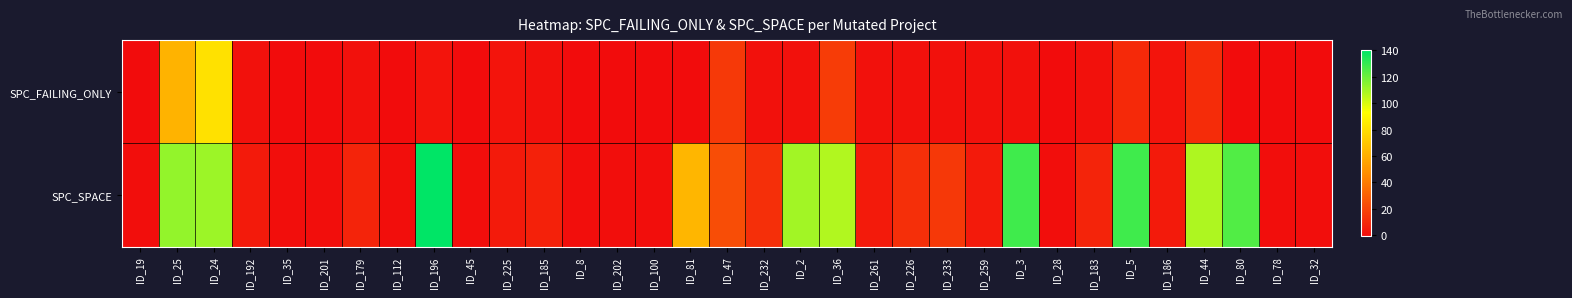

Reading left to right, transcribe all the data shown in this chart.

SPC_FAILING_ONLY: ID_19=-1	ID_25=62	ID_24=81	ID_192=1	ID_35=-1	ID_201=-1	ID_179=1	ID_112=-1	ID_196=2	ID_45=-1	ID_225=2	ID_185=1	ID_8=-1	ID_202=-1	ID_100=-1	ID_81=-1	ID_47=16	ID_232=1	ID_2=1	ID_36=17	ID_261=1	ID_226=1	ID_233=1	ID_259=1	ID_3=1	ID_28=-1	ID_183=1	ID_5=10	ID_186=2	ID_44=11	ID_80=-1	ID_78=-1	ID_32=-1
SPC_SPACE: ID_19=0	ID_25=113	ID_24=111	ID_192=4	ID_35=0	ID_201=0	ID_179=8	ID_112=0	ID_196=140	ID_45=0	ID_225=4	ID_185=7	ID_8=0	ID_202=0	ID_100=0	ID_81=63	ID_47=23	ID_232=12	ID_2=110	ID_36=107	ID_261=4	ID_226=12	ID_233=15	ID_259=4	ID_3=128	ID_28=0	ID_183=8	ID_5=128	ID_186=4	ID_44=108	ID_80=125	ID_78=0	ID_32=0